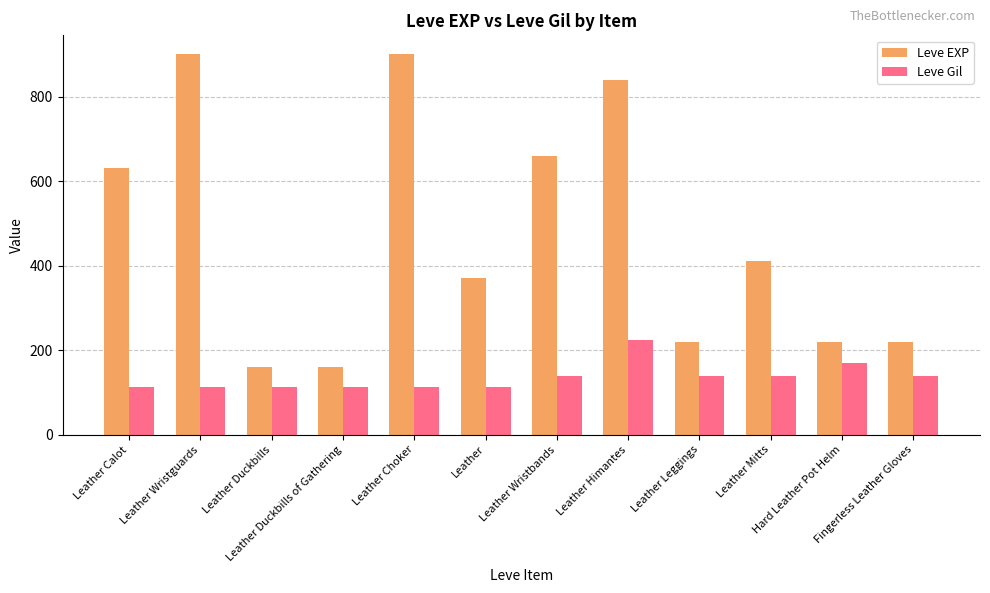

Which series has the largest total across all categories?

Leve EXP